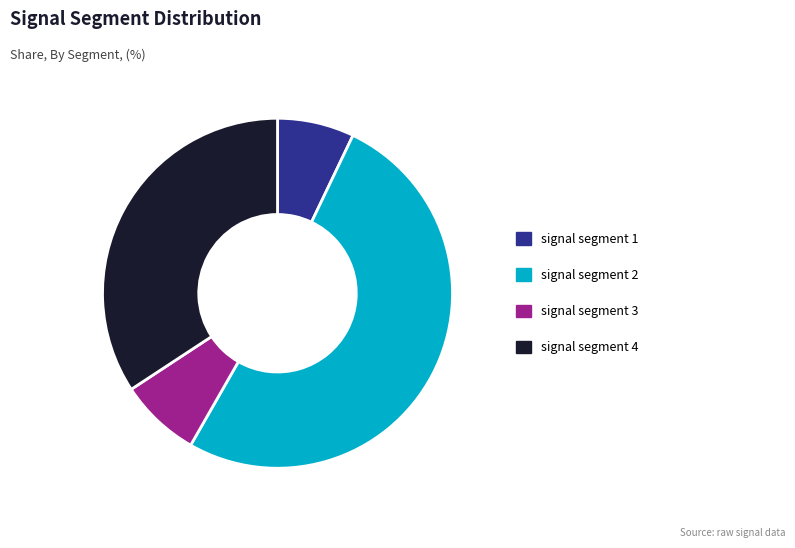

Is the sum of signal segment 1 and signal segment 2 greater than half?

Yes